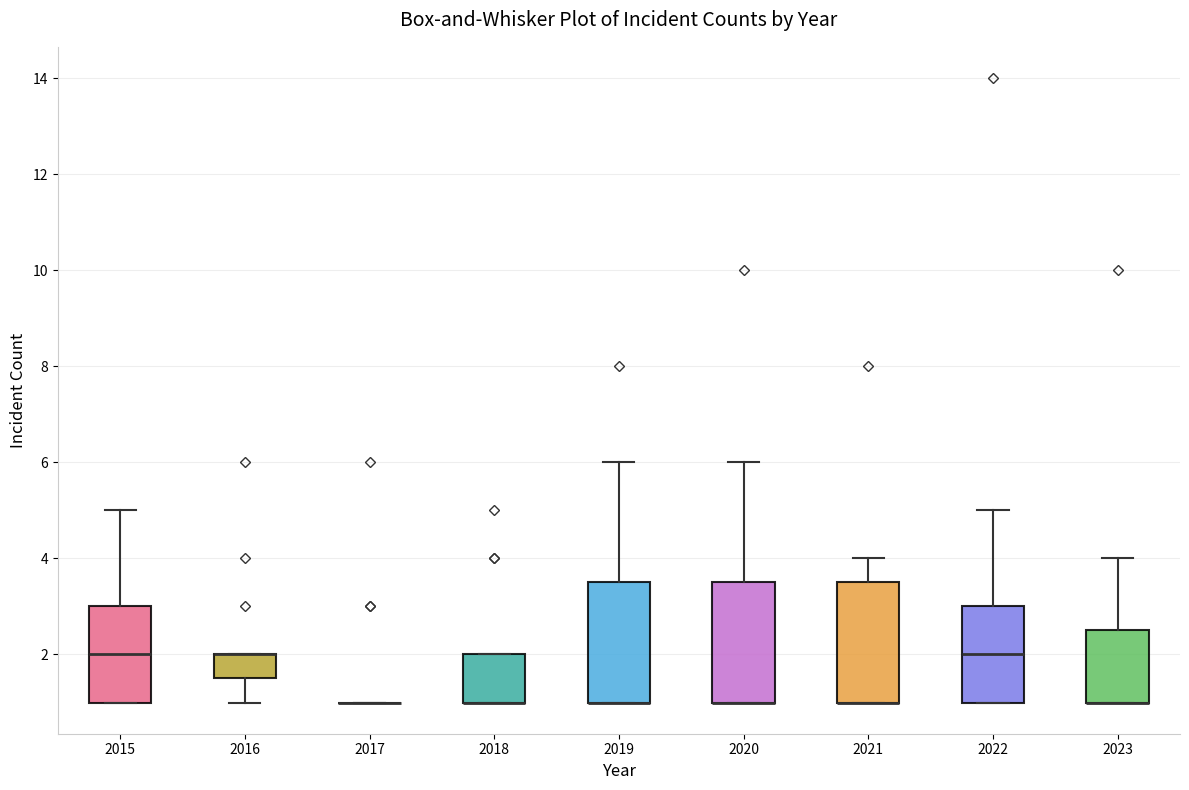

Where does the lower whisker of the box at x = 2016 end on the y-axis? The values are not printed on the chart, so give them approximately, as read against the axis.

1.0